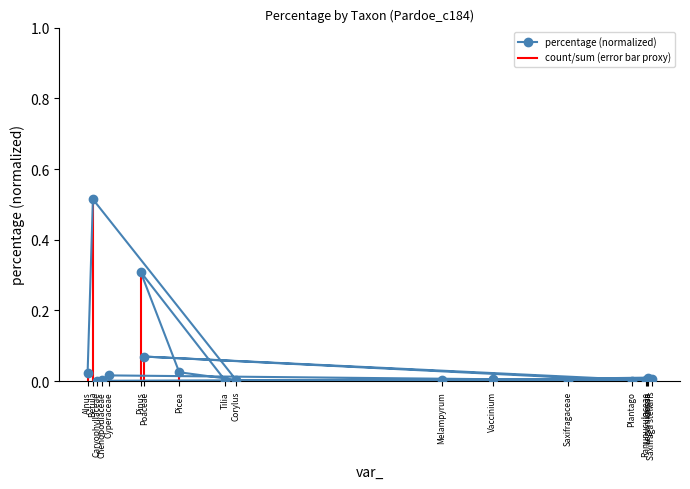

At which label is the value closest to 0?

Tilia